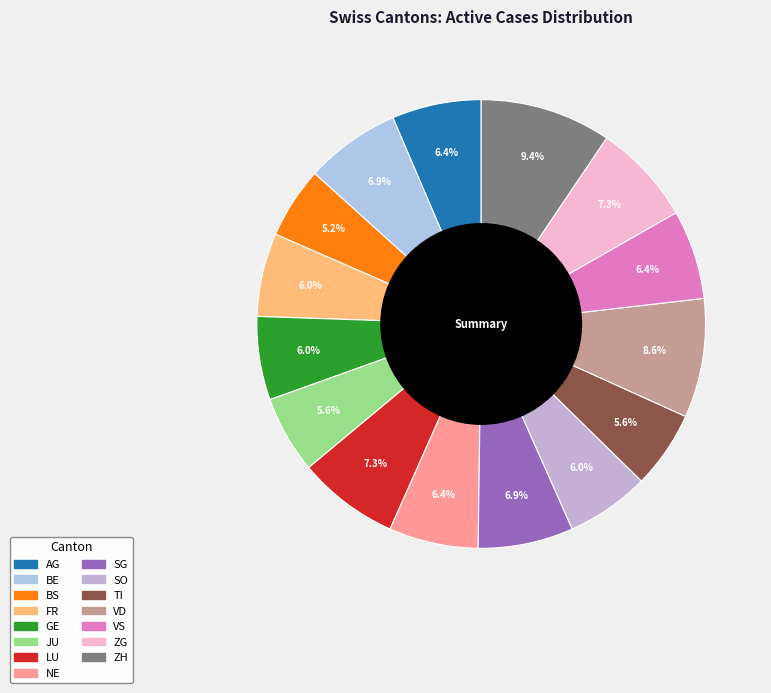

To the nearest percent, what is the average slice percentage?

7%